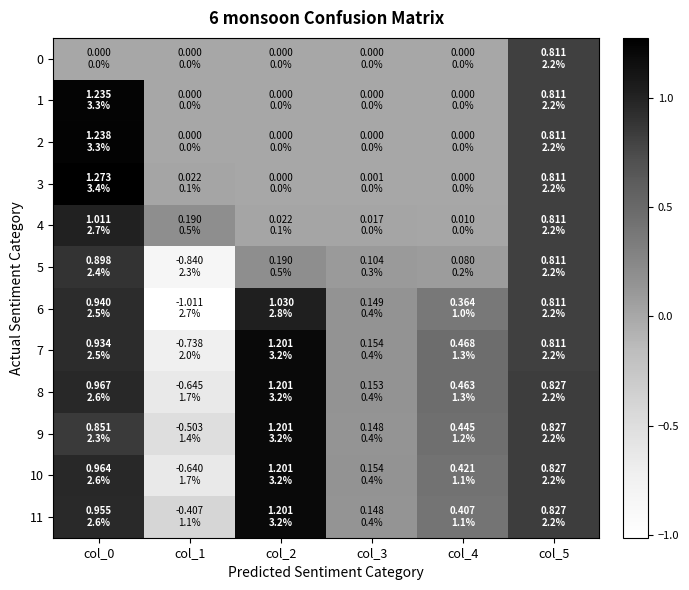

Which series has the widest spread of values?

6